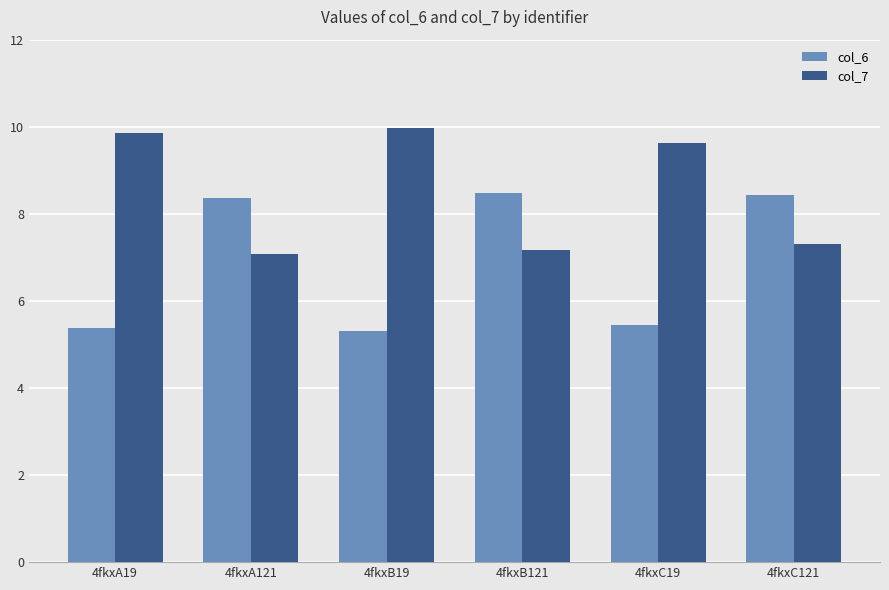

The value of col_6 at 4fkxA19 is 5.4. True or false?

True